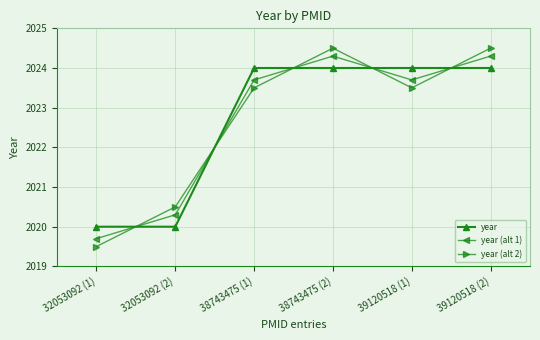

What position from the right is 38743475 (2)?

3